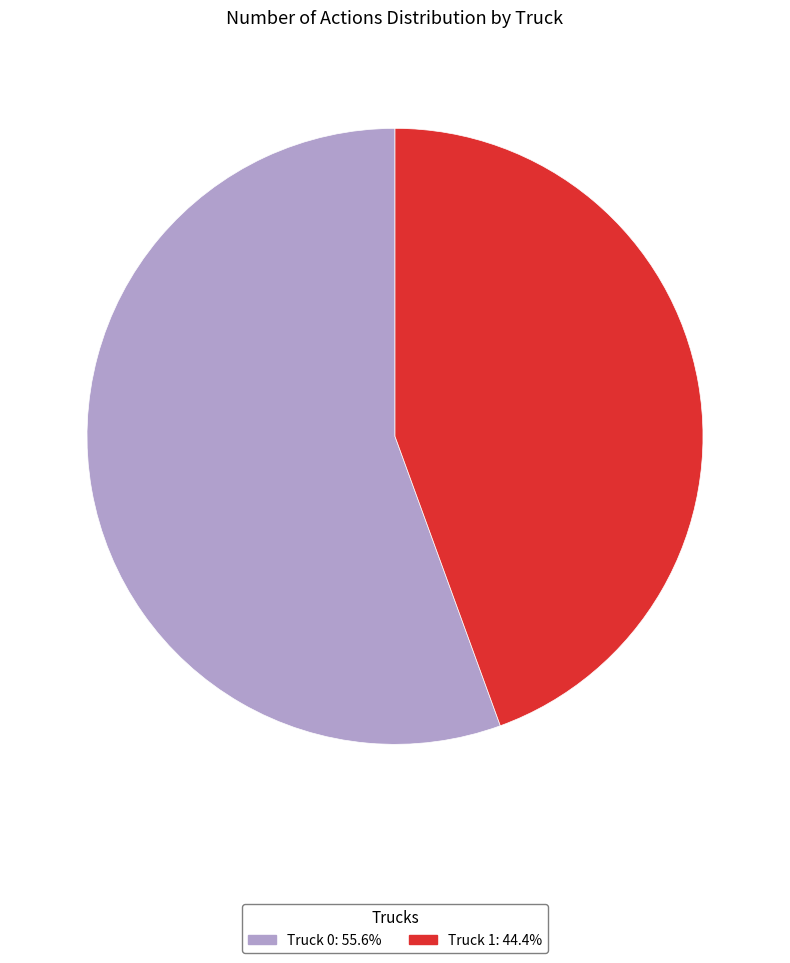

True or false: Truck 1 accounts for 44% of the total.

True